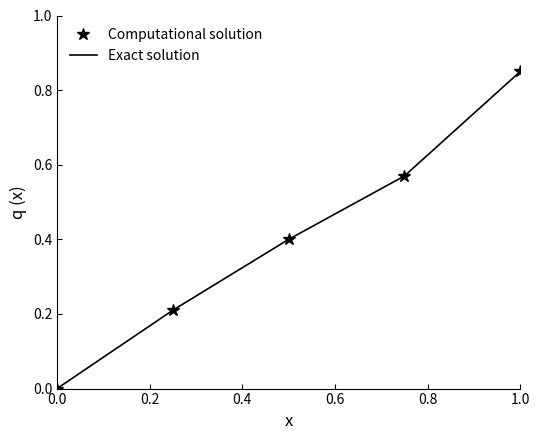

What are all the series names shown in the legend?

Exact solution, Computational solution